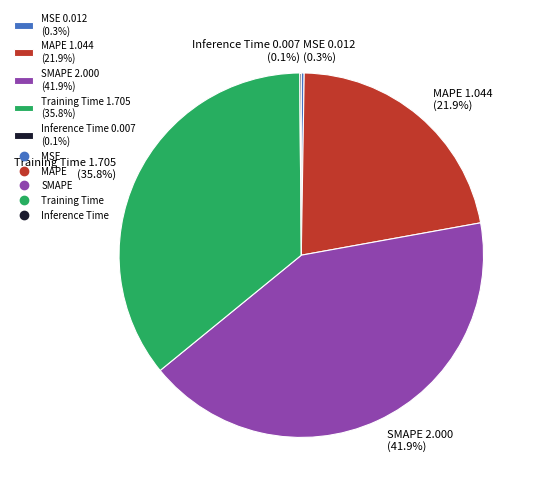

Between Training Time 1.705 (35.8%) and SMAPE 2.000 (41.9%), which is larger?

SMAPE 2.000 (41.9%)